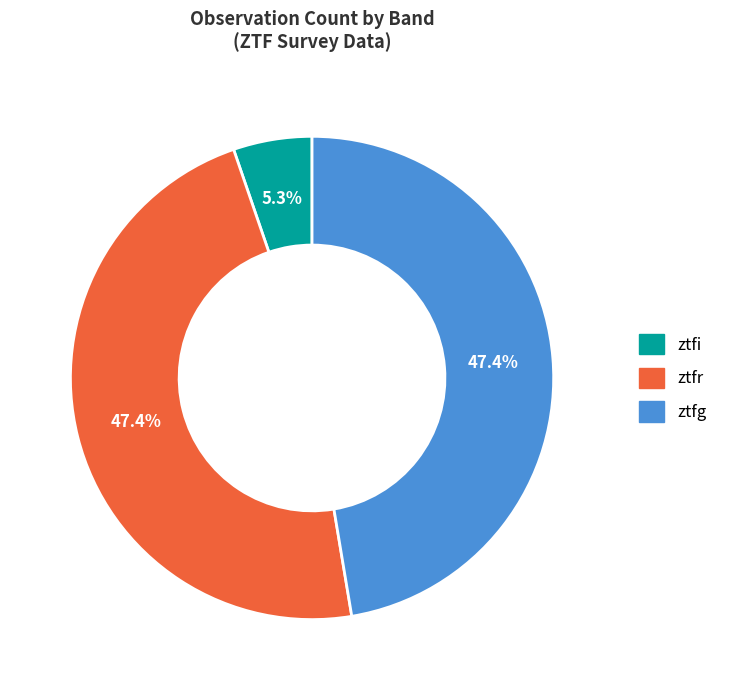

What is the ratio of the value at ztfr to the value at ztfg?

1.0